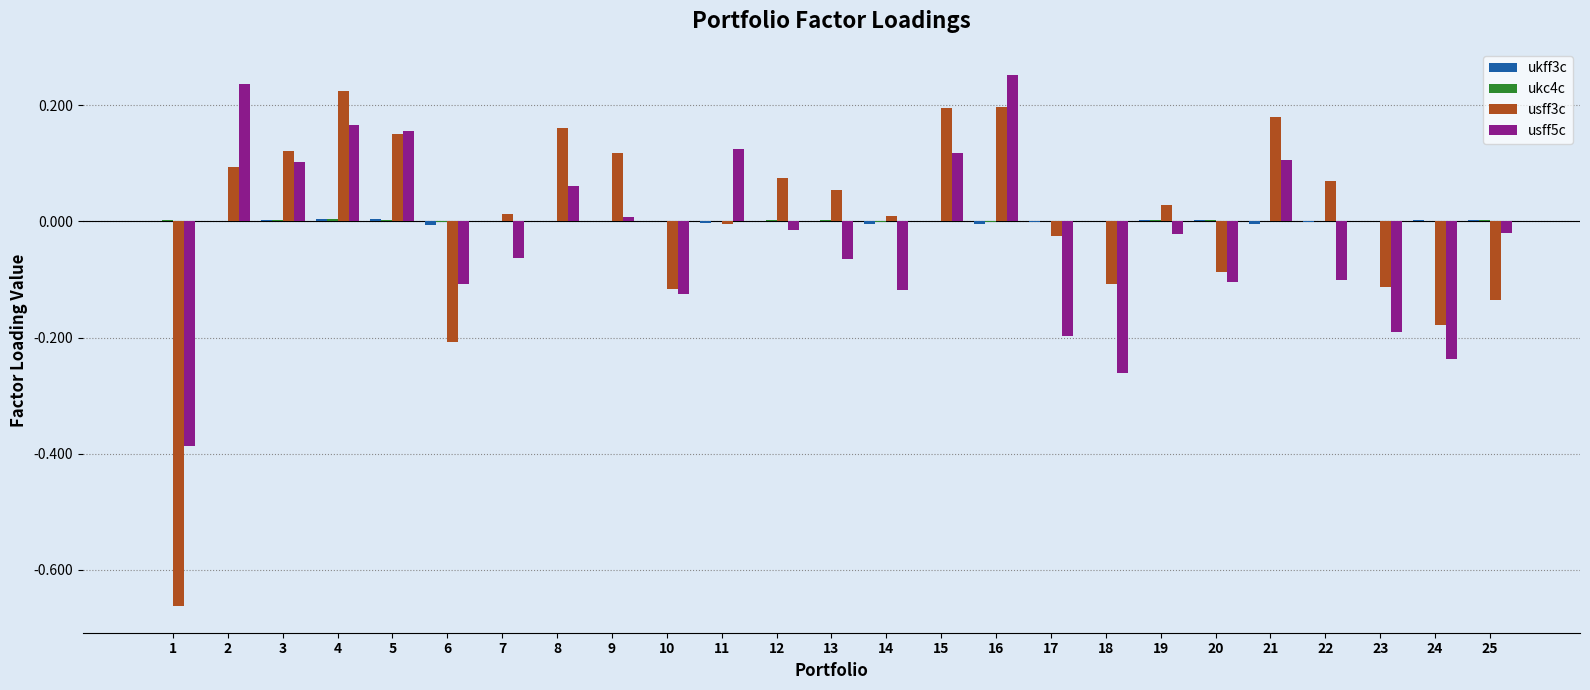

Is it true that usff5c equals -0.0 at 12?

True